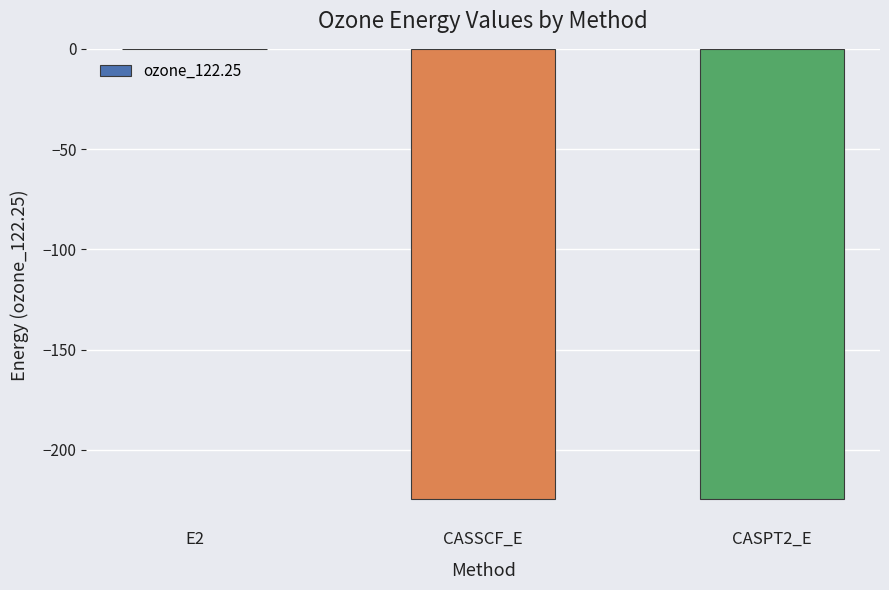

What is the sum of the values at CASPT2_E and CASSCF_E?

-448.8